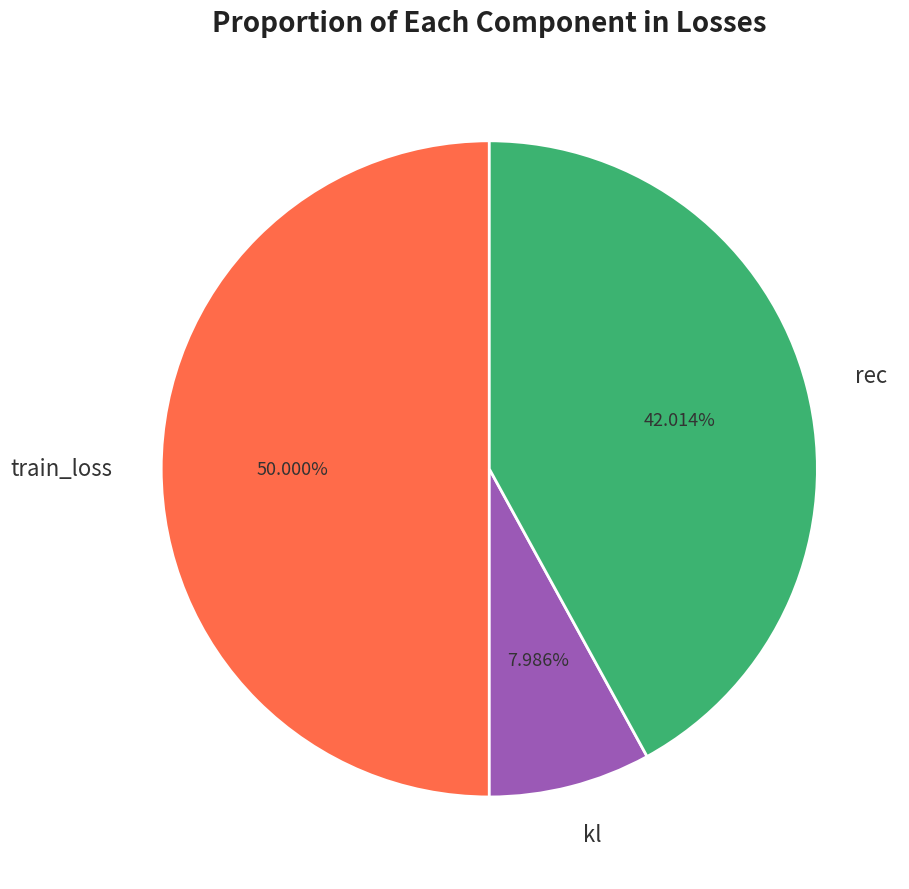

Is it true that train_loss is 50% of the pie?

True